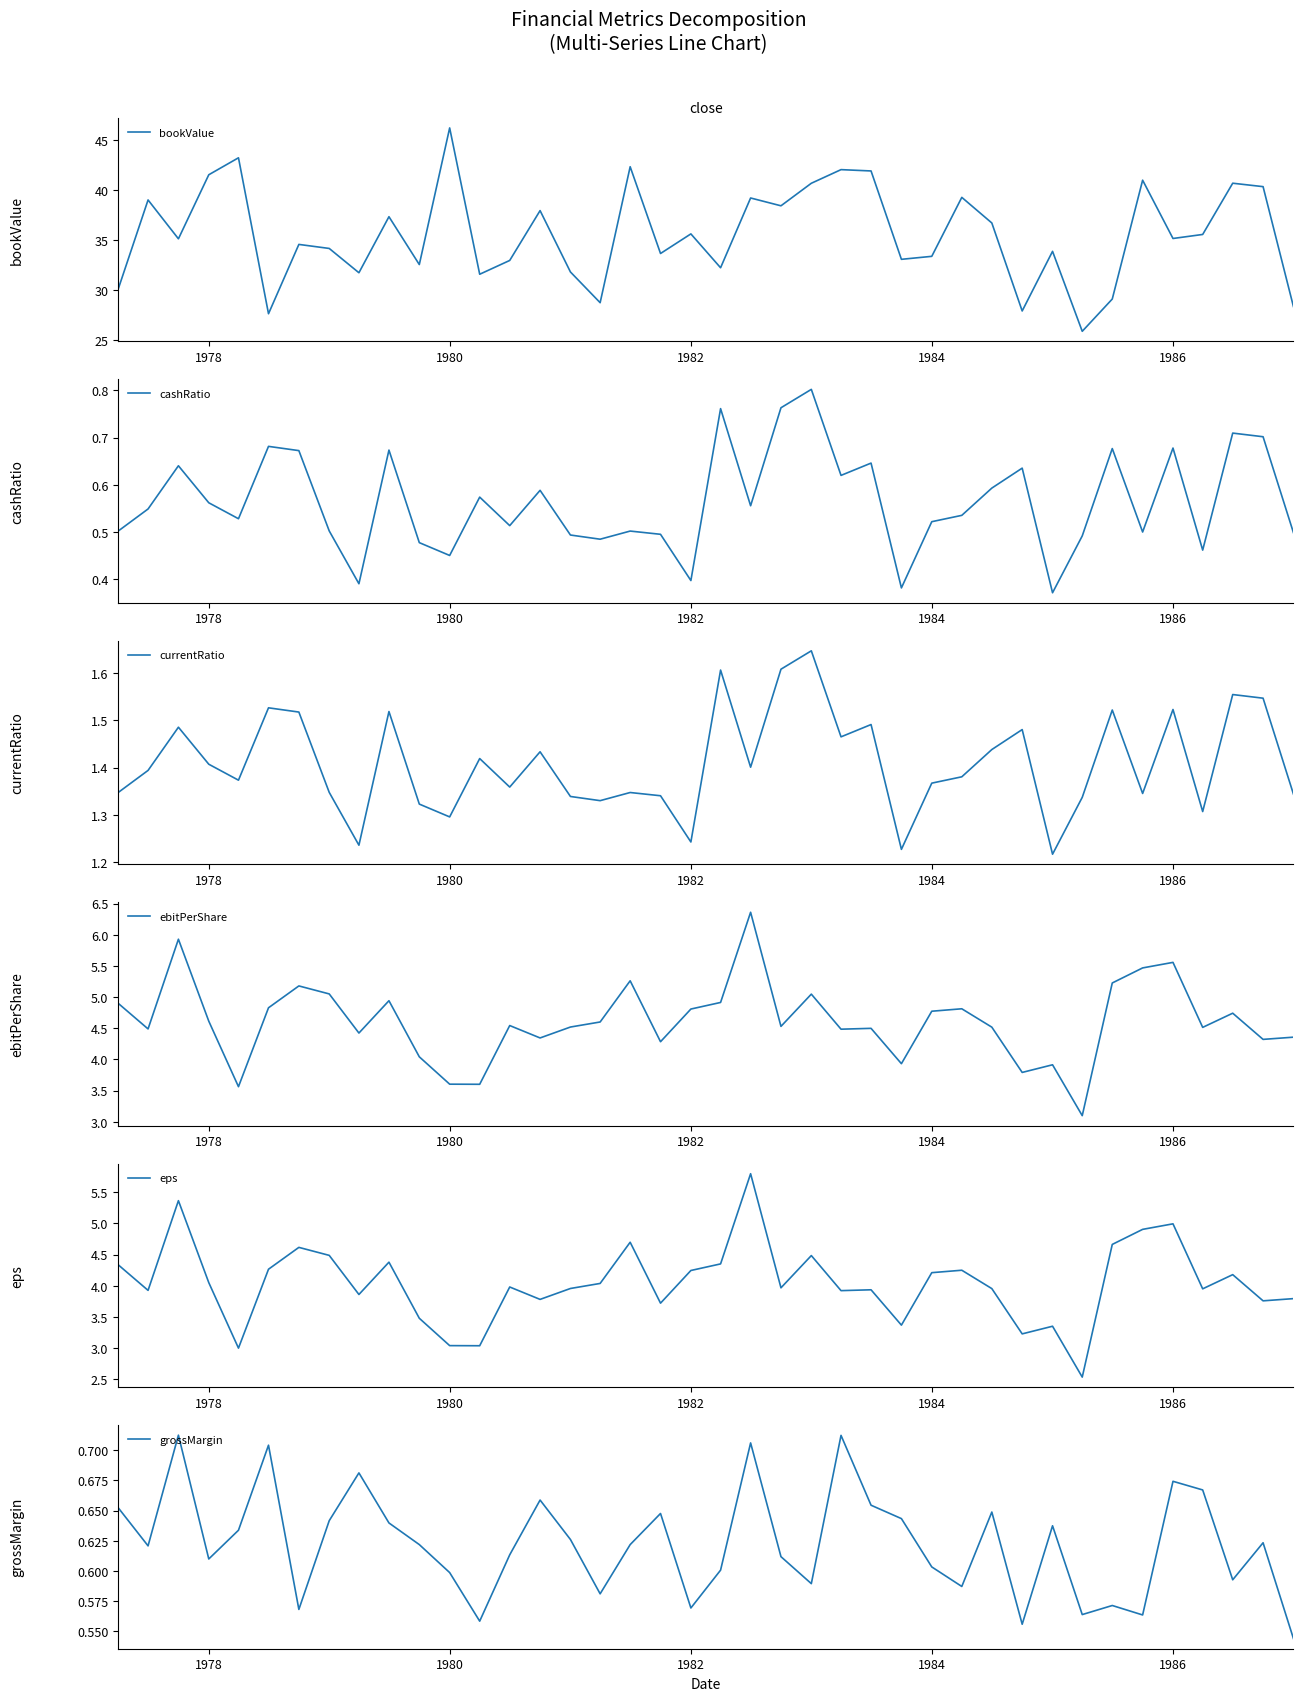

What is the highest value of the bookValue series?

46.2